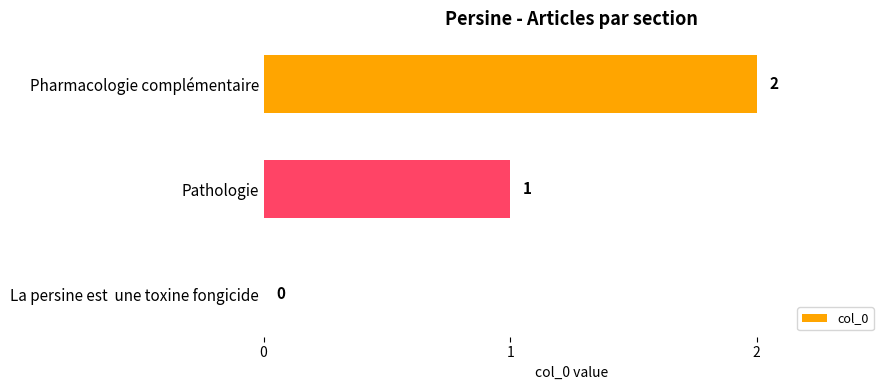

How many values are between 0 and 2?

3